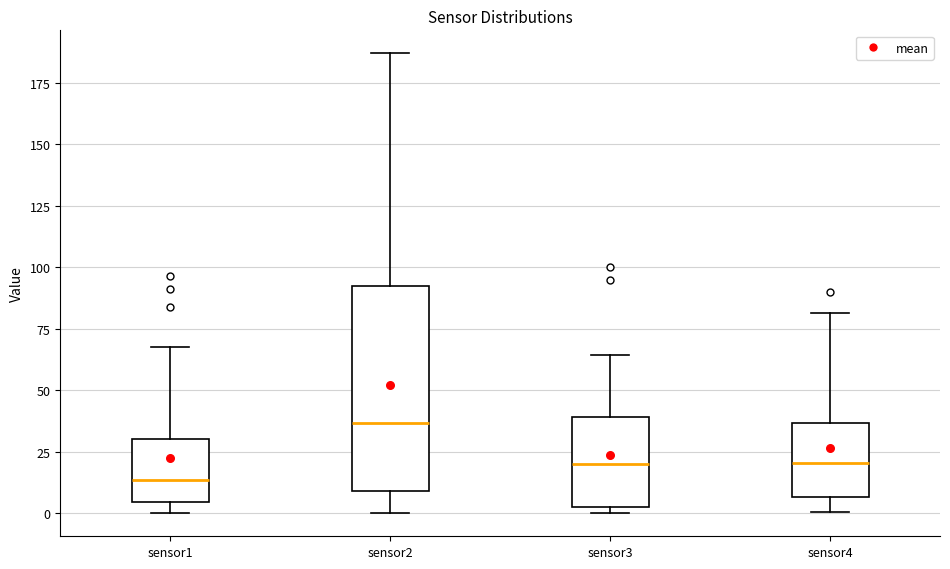

Reading left to right, transcribe this box plot: for each box, give where its median line is, the range the box spans, and where its two whiskers end, as read against the y-axis. The values are not printed on the chart, so give them approximately, as read against the axis.

sensor1: median 15, box 5 to 30, whiskers 0 to 70
sensor2: median 35, box 10 to 90, whiskers 0 to 185
sensor3: median 20, box 5 to 40, whiskers 0 to 65
sensor4: median 20, box 5 to 35, whiskers 0 to 80